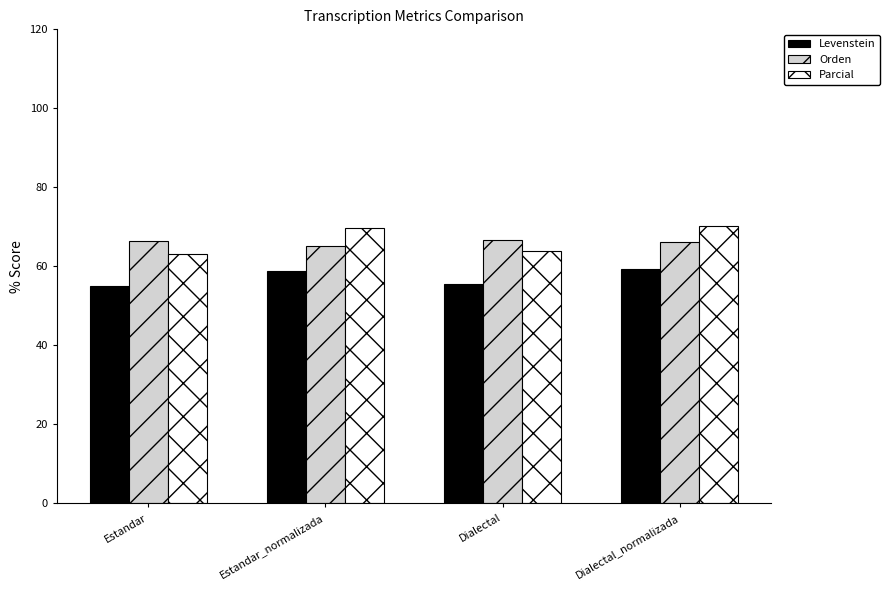

What is the average value of the Parcial series?

66.7